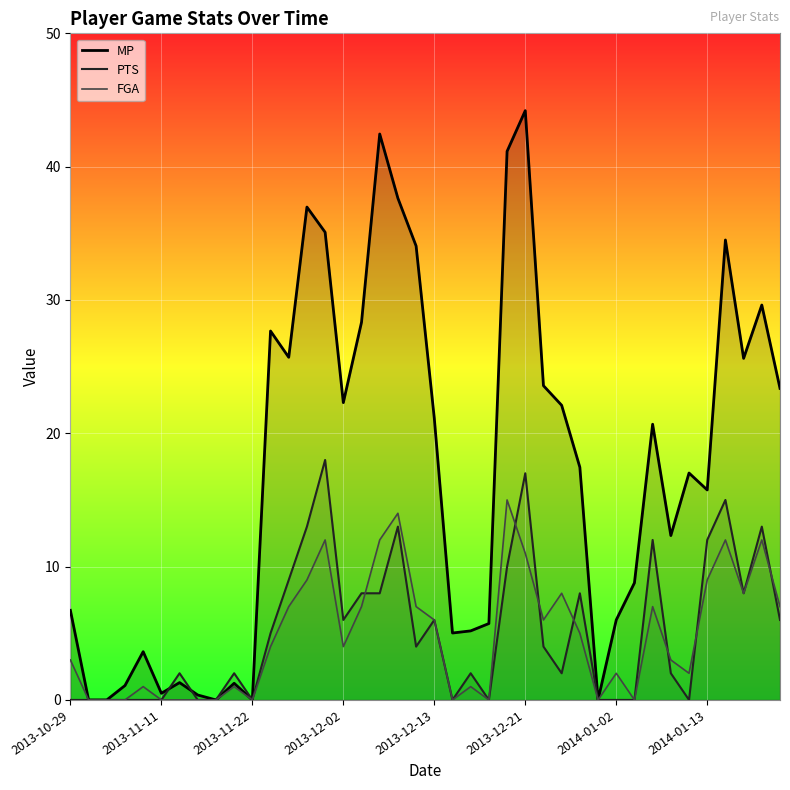

What is the difference between the maximum and minimum values in the FGA series?

15.0